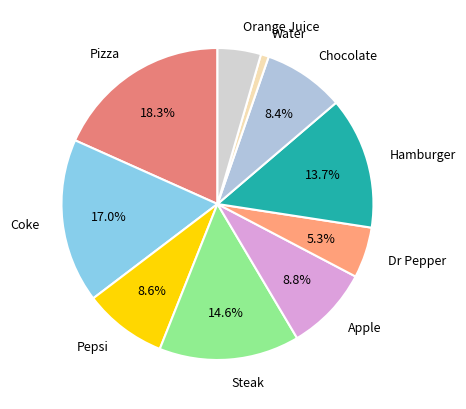

Is it true that Steak is 15% of the pie?

True